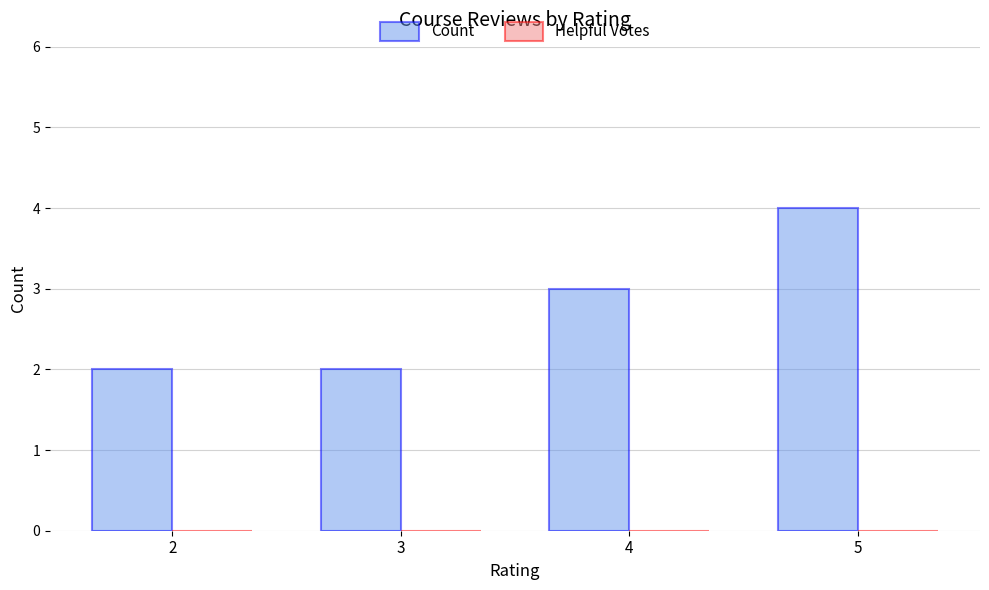

What is the greatest value displayed?

4